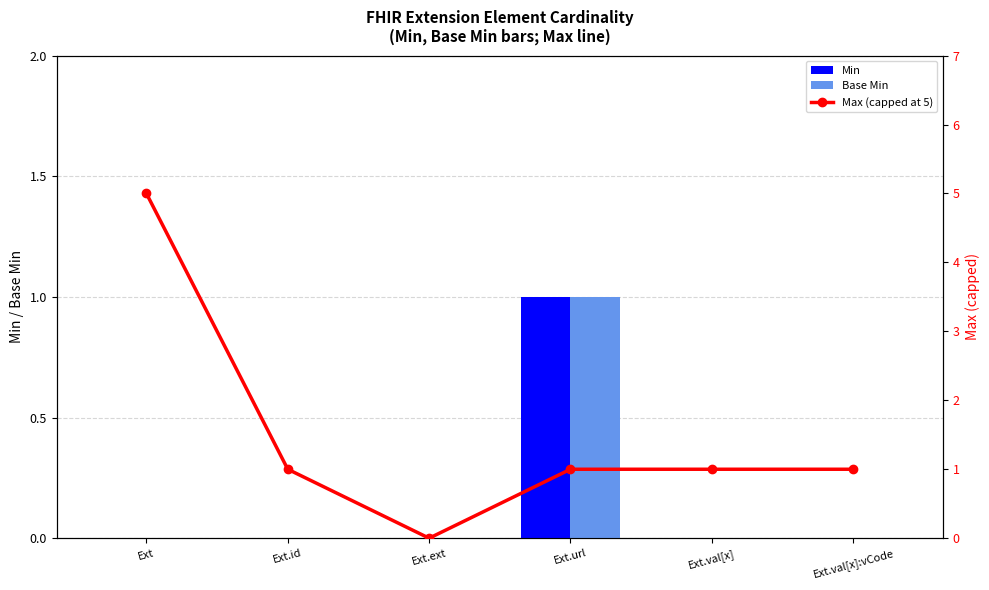

How many groups of bars are there?

6